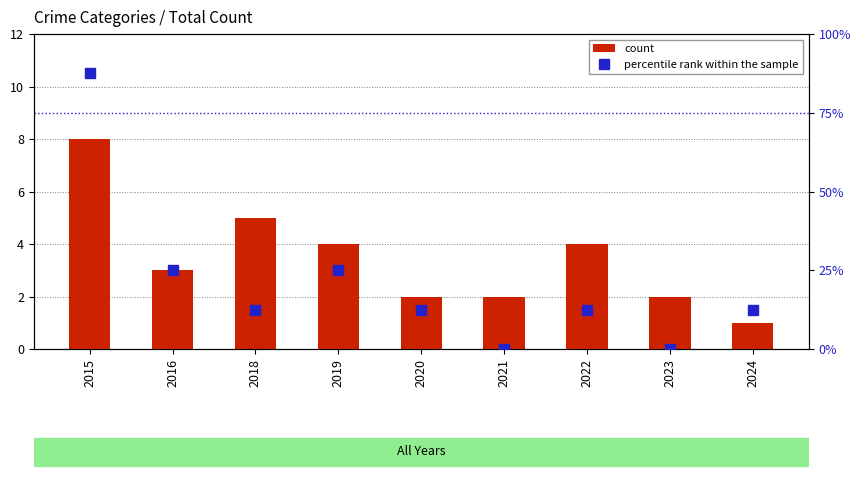

What is the value of the percentile rank within the sample bar at the 5th from the left?

12.5